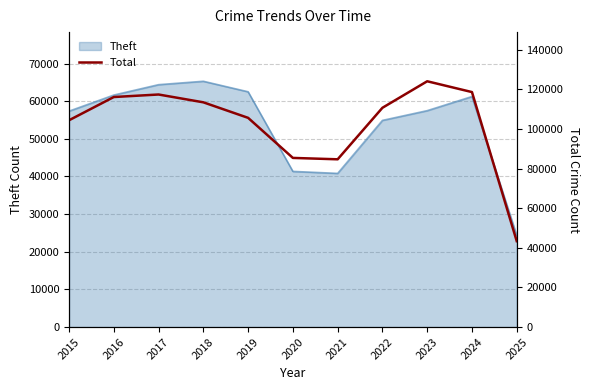

Is it true that the value at 2019 is 105612?

True